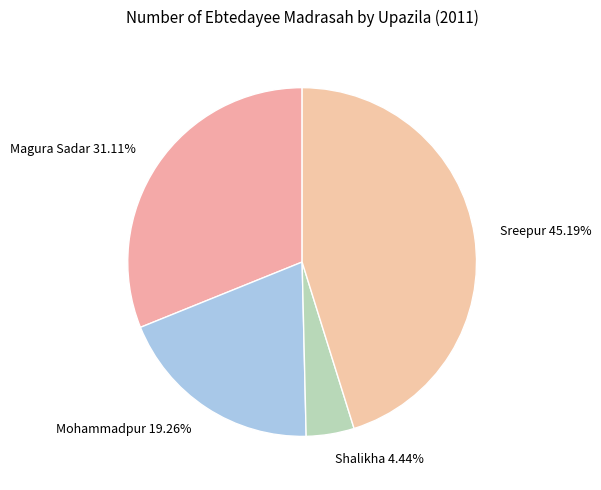

Is there a majority slice in this chart?

No